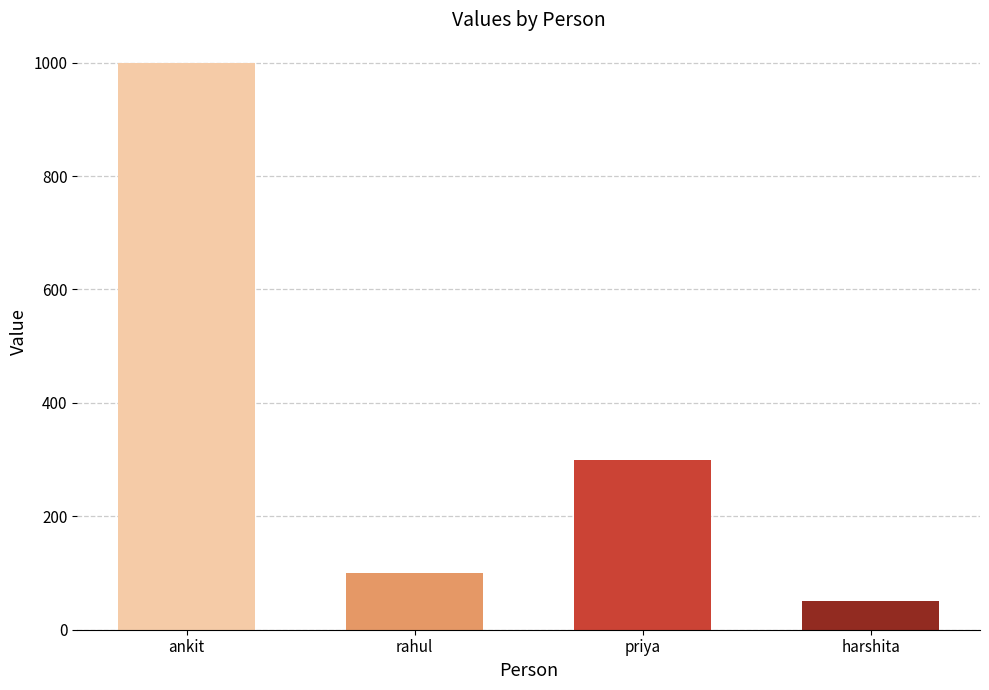

What is the difference between the second highest and minimum values?

250